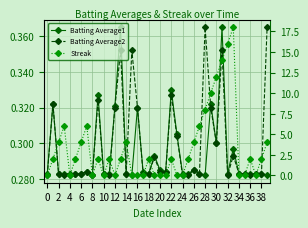

After their last crossing, which series has the higher values: Streak or Batting Average1?

Streak